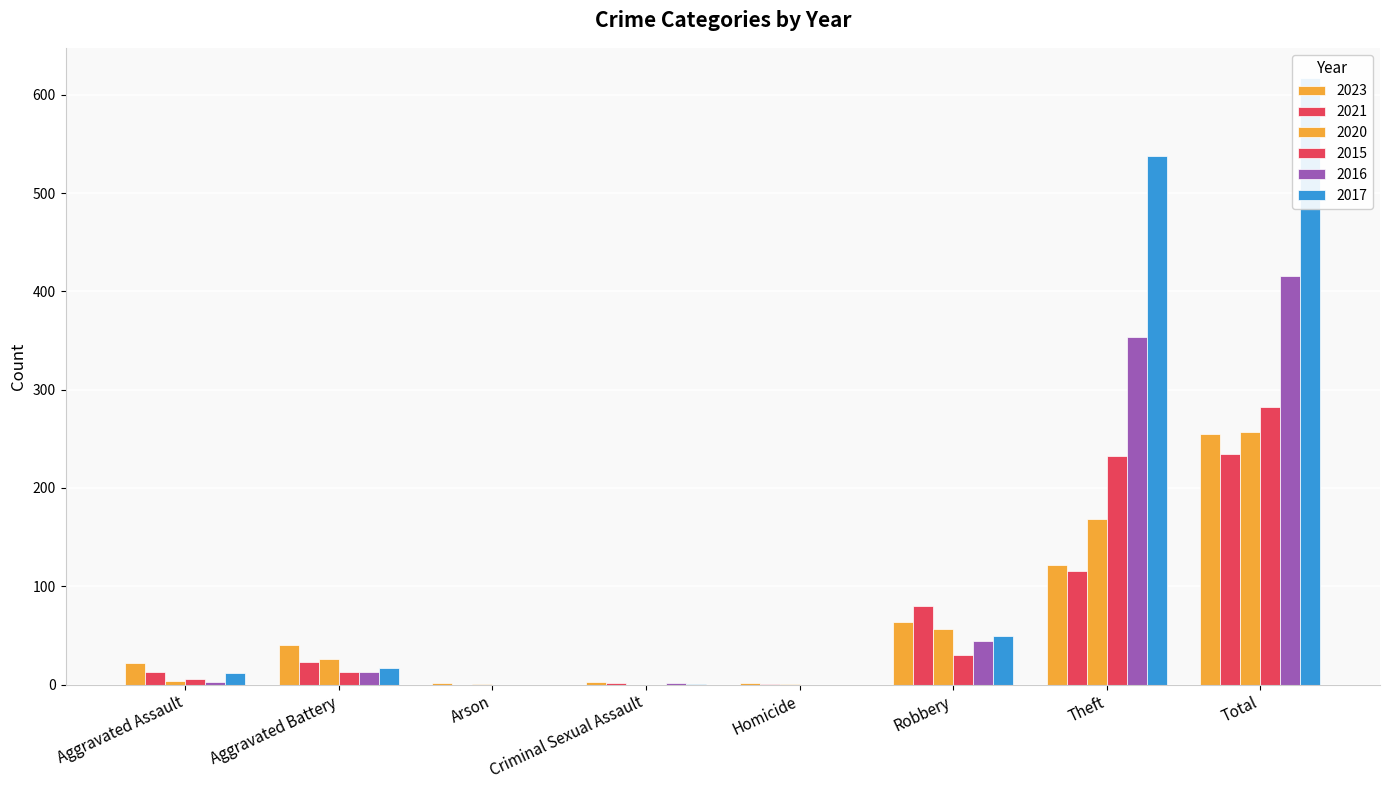

How many groups of bars are there?

8